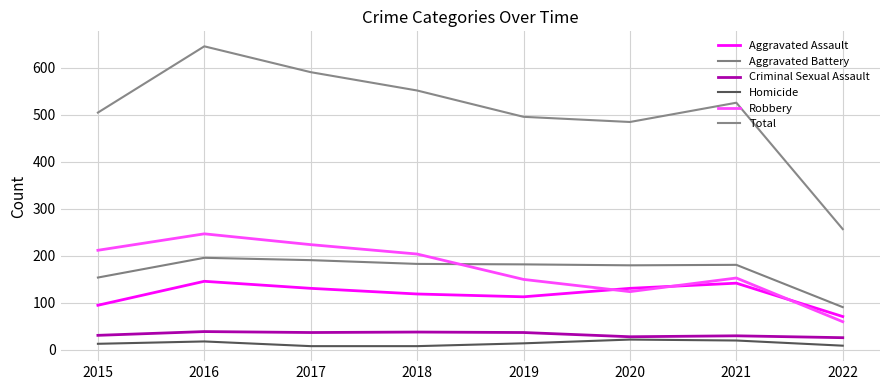

Reading left to right, list all the values displayed in this chart.

Aggravated Assault: 2015=95	2016=146	2017=131	2018=119	2019=113	2020=131	2021=142	2022=71
Aggravated Battery: 2015=154	2016=196	2017=191	2018=183	2019=182	2020=180	2021=181	2022=91
Criminal Sexual Assault: 2015=31	2016=39	2017=37	2018=38	2019=37	2020=28	2021=30	2022=26
Homicide: 2015=13	2016=18	2017=8	2018=8	2019=14	2020=22	2021=20	2022=9
Robbery: 2015=212	2016=247	2017=224	2018=204	2019=150	2020=124	2021=153	2022=60
Total: 2015=505	2016=646	2017=591	2018=552	2019=496	2020=485	2021=526	2022=257